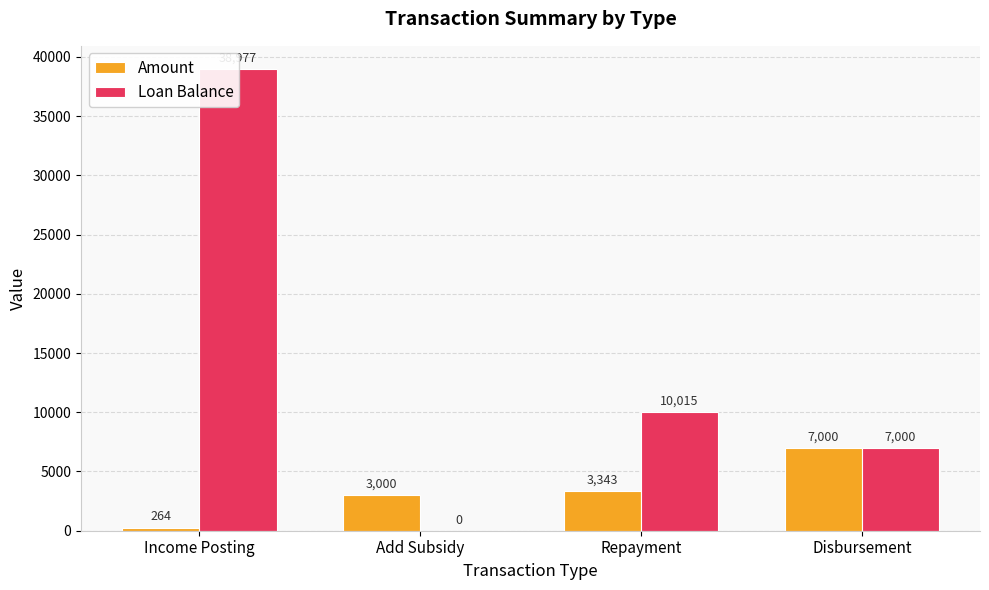

Which category has the lowest value across all series?

Add Subsidy